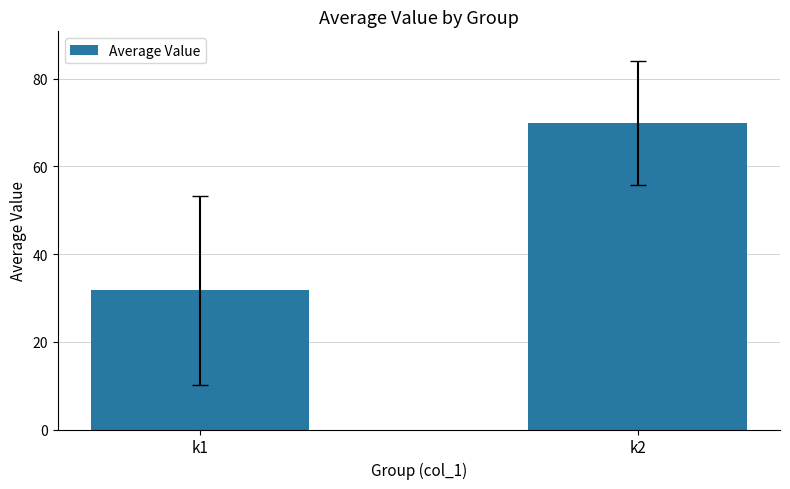

Rank the categories by value from highest to lowest.

k2, k1